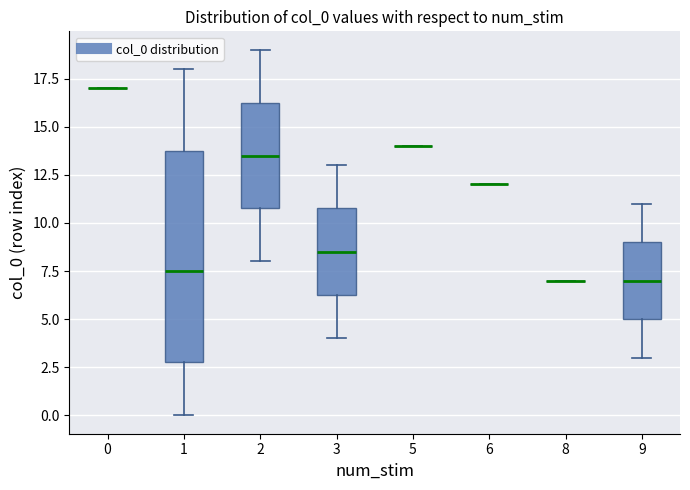

Where is the lower edge of the box at x = 2 on the y-axis? The values are not printed on the chart, so give them approximately, as read against the axis.

11.0